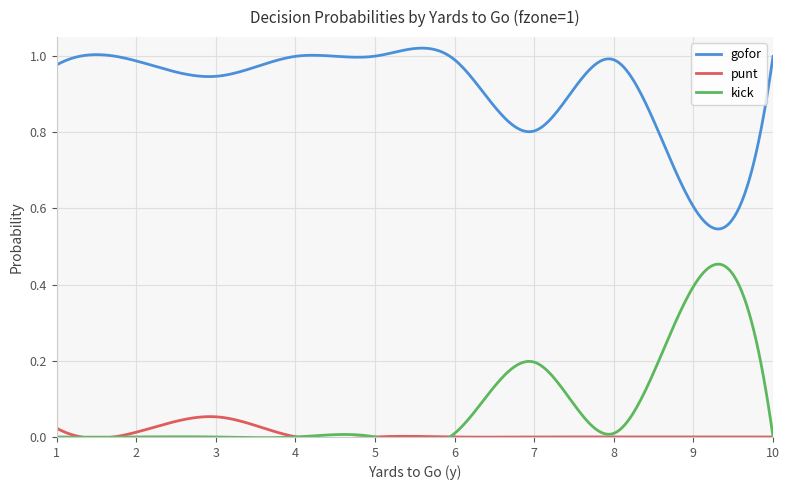

At how many categories does at least one series exceed 0?

10